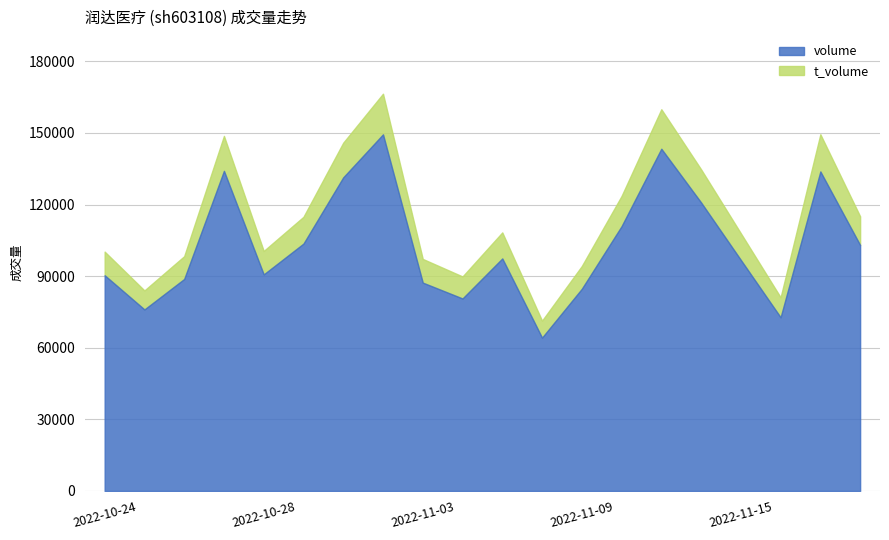

True or false: t_volume and volume cross at least once.

False